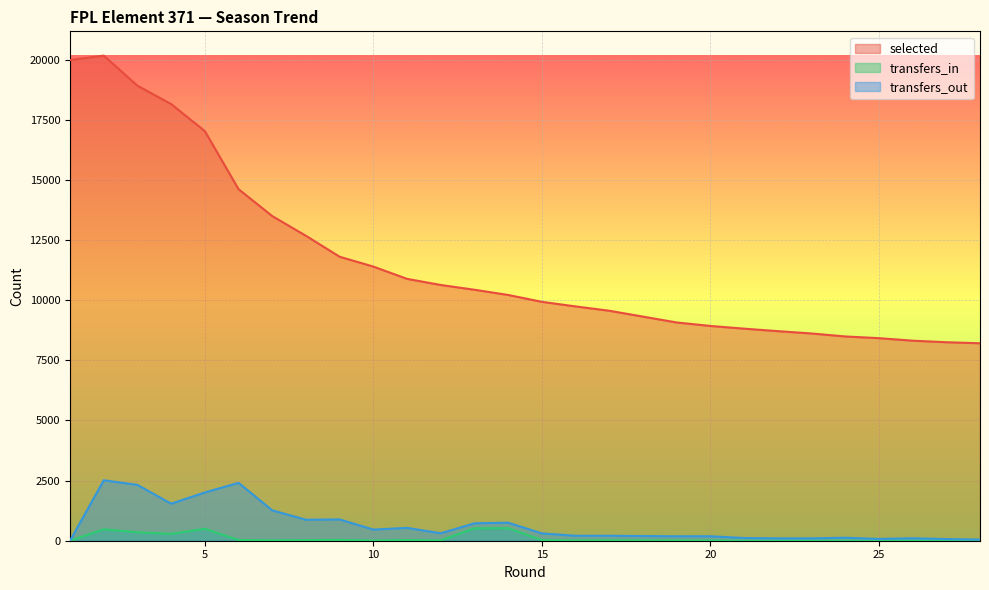

At which category does transfers_in reach its first local valley?

4